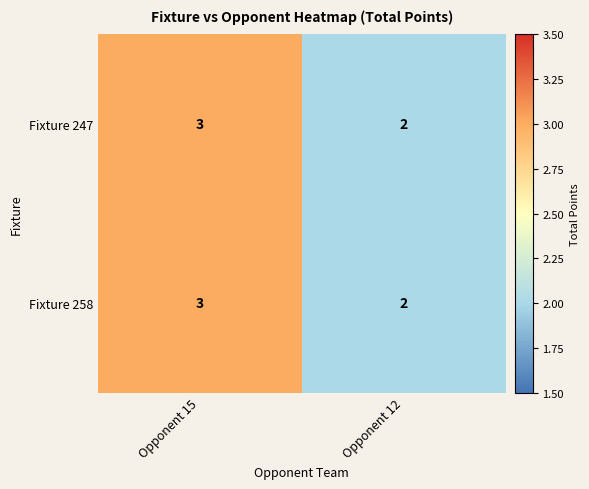

What is the total value across all series at Opponent 12?

4